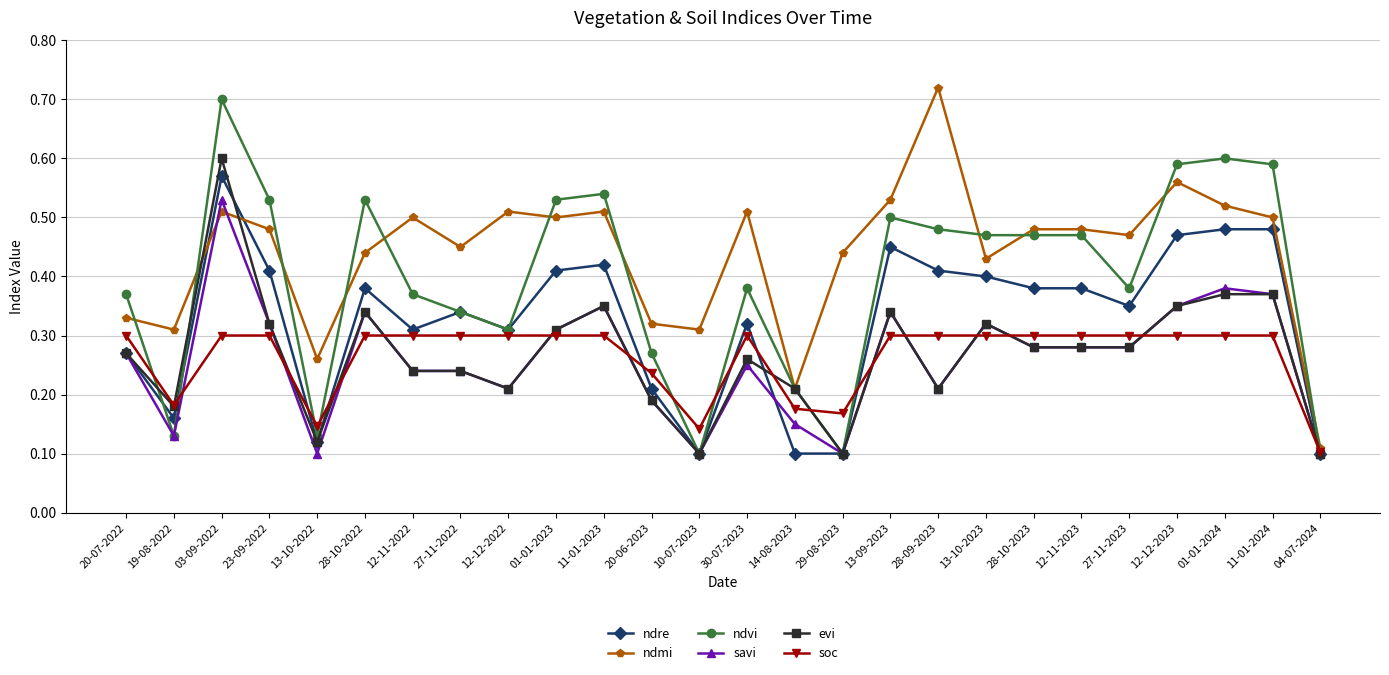

Between which two adjacent categories do ndmi and savi first intersect?

19-08-2022 and 03-09-2022